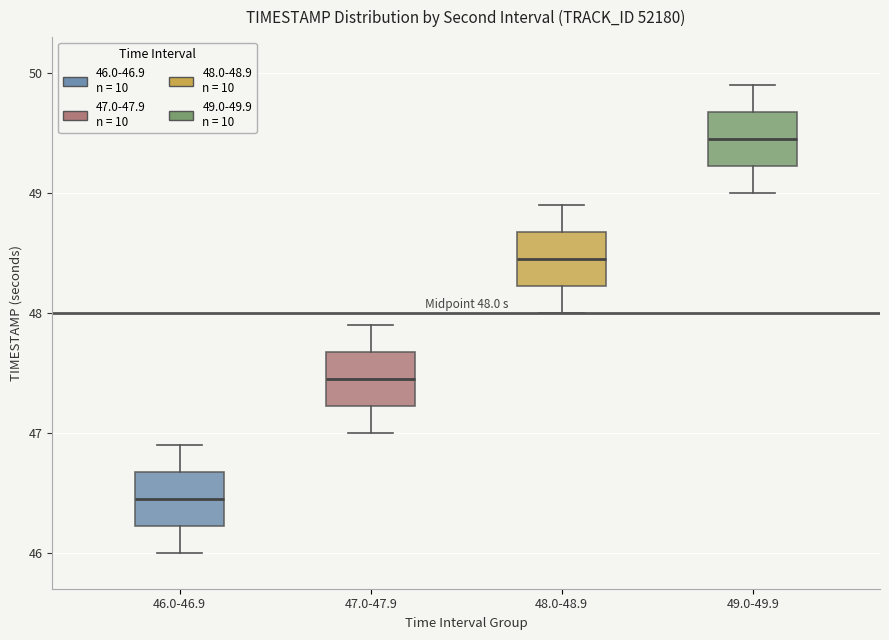

Which box has the highest median line?

49.0-49.9